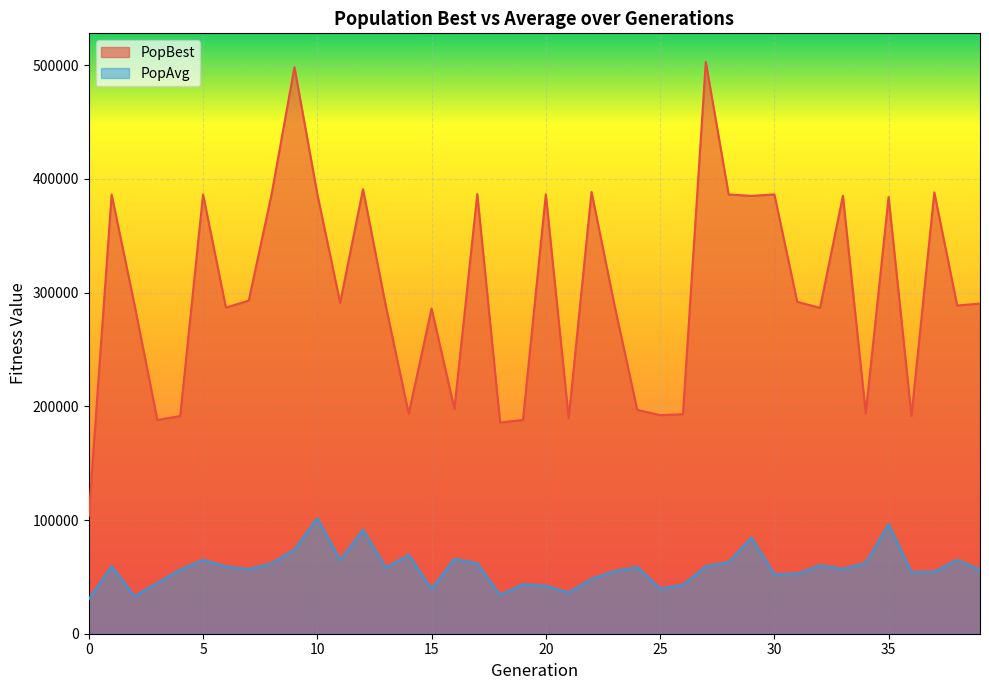

Reading left to right, transcribe all the data shown in this chart.

PopBest: 103549.1	386093.5	289247.4	188002.9	191402.6	386254.4	286805.8	292903.8	386527.8	498206.3	386588.4	290979.9	390929.8	288011.3	193499.4	285973.8	197916.4	386598.2	185696.2	188056.6	386321.8	189495.4	388532.4	289325.0	196839.1	192224.4	193006.3	502851.1	386306.6	385027.3	386335.6	291886.6	286511.7	385121.7	193828.8	384067.4	191528.3	388069.9	288627.1	290345.7
PopAvg: 30381.5	59399.3	33041.9	44604.8	56283.3	64977.5	59113.7	56703.1	61787.8	73966.5	101622.8	64700.6	91442.8	58064.0	69286.8	39372.5	65825.9	61911.9	33936.7	43524.8	42128.9	36245.4	48137.1	55023.8	58663.5	39674.0	42975.1	59213.0	62940.1	84480.9	52291.3	52802.5	60069.2	57028.1	62115.4	96352.7	54135.3	54596.6	64861.8	56257.3